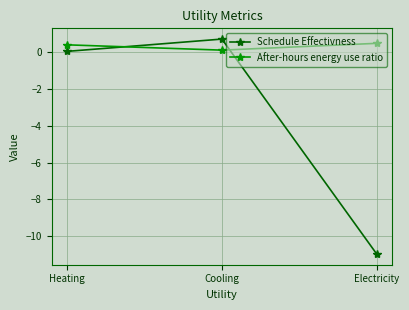

Is it true that Schedule Effectivness equals -10.9 at Electricity?

True